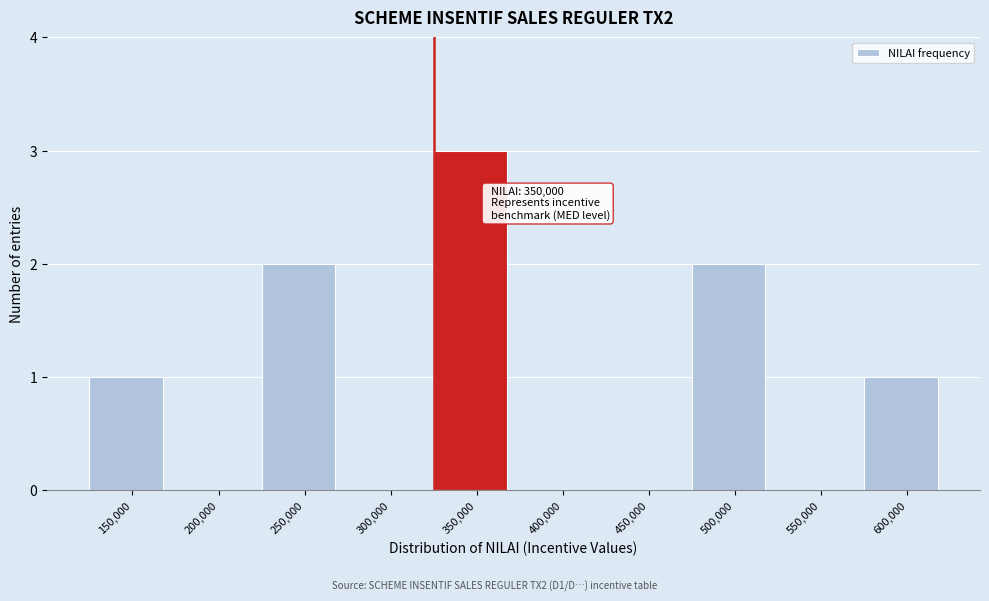

Reading right to left, what are all the values shown in this chart?

600,000=1	550,000=0	500,000=2	450,000=0	400,000=0	350,000=3	300,000=0	250,000=2	200,000=0	150,000=1